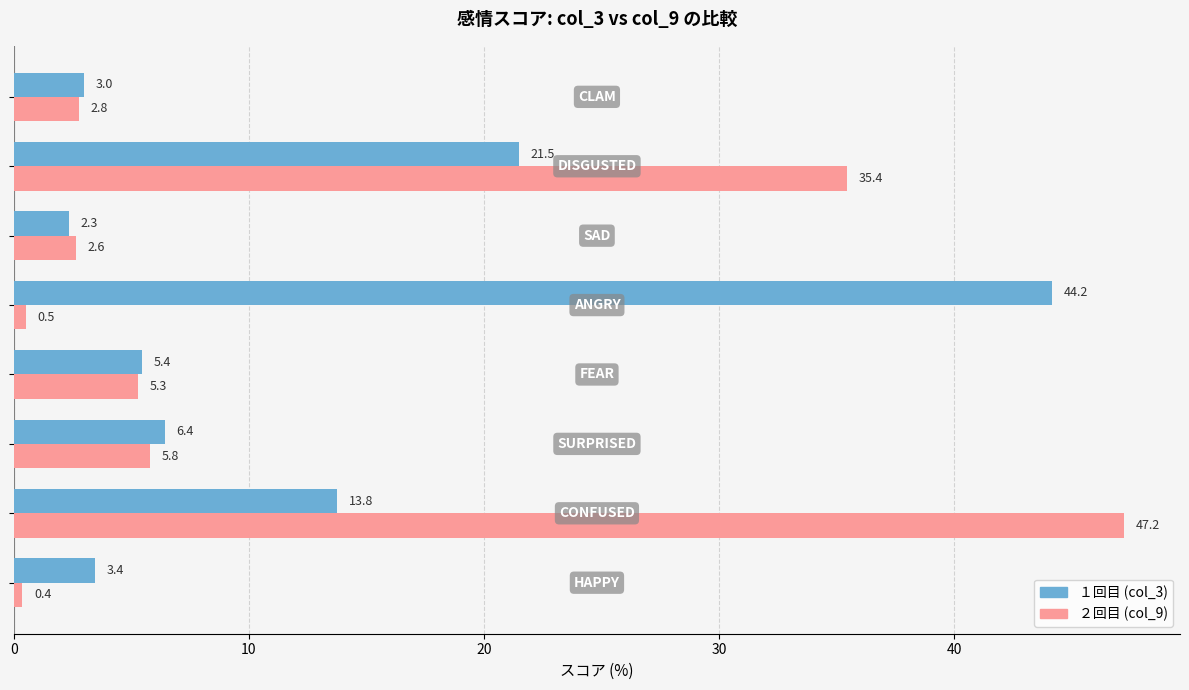

List the series in order of their peak value, highest first.

２回目 (col_9), １回目 (col_3)